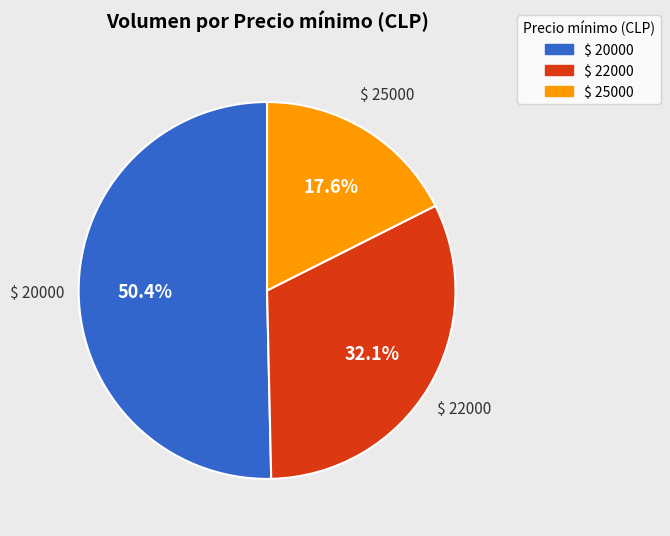

Does any single category account for the majority?

Yes